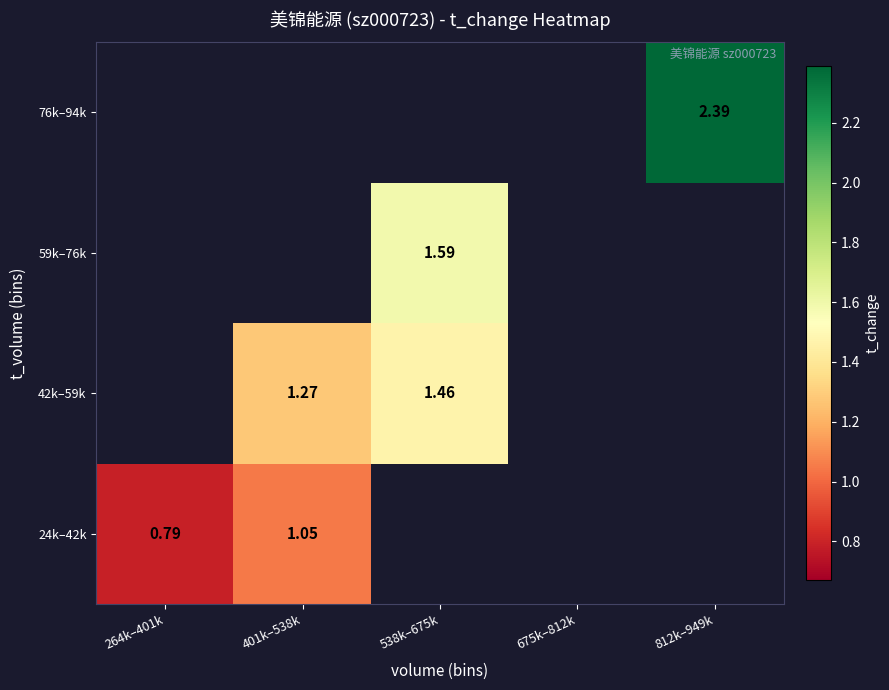

Which has a higher value, 675k–812k or 264k–401k?

264k–401k